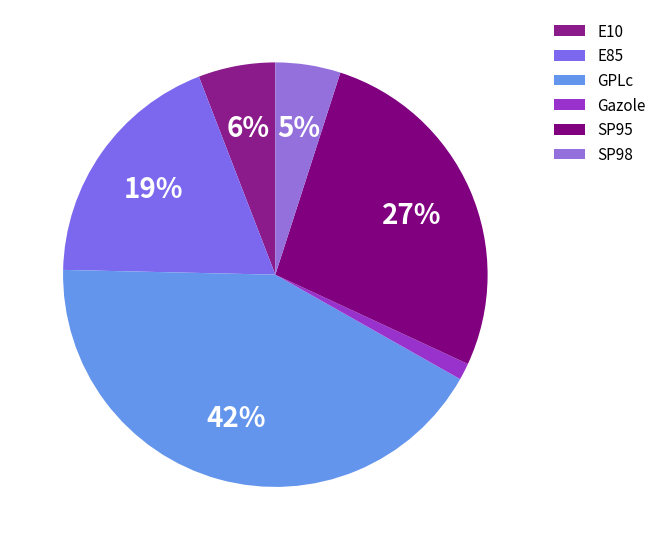

Rank the categories by value from highest to lowest.

GPLc, SP95, E85, E10, SP98, Gazole